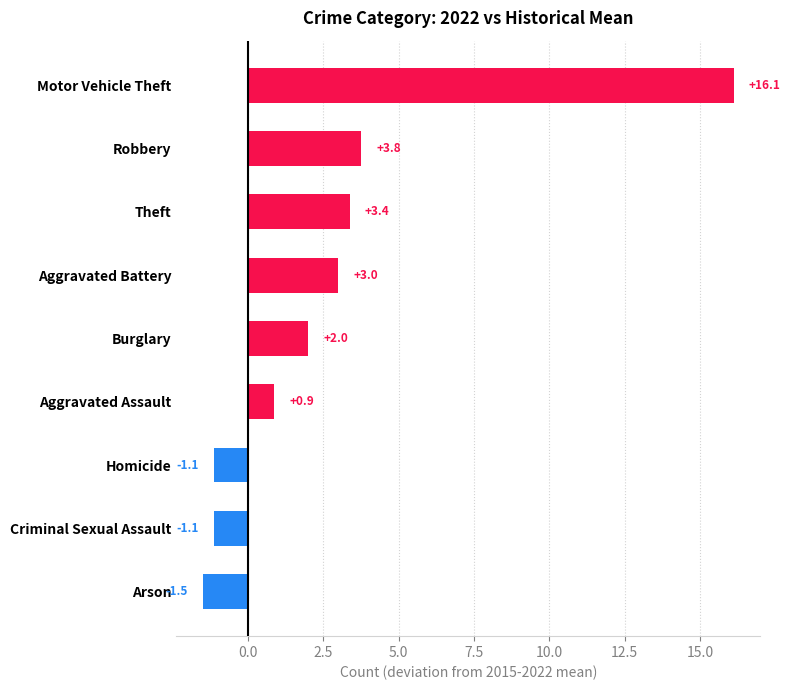

What is the approximate value at Aggravated Assault?

0.9